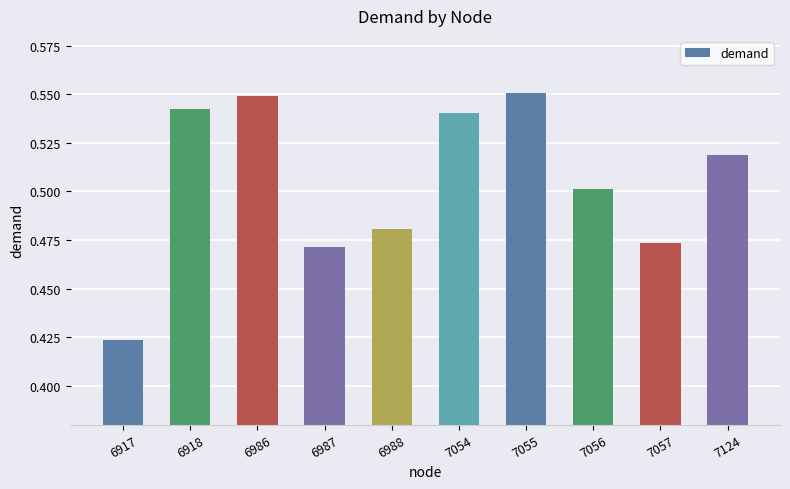

What is the sum of all values?

5.1